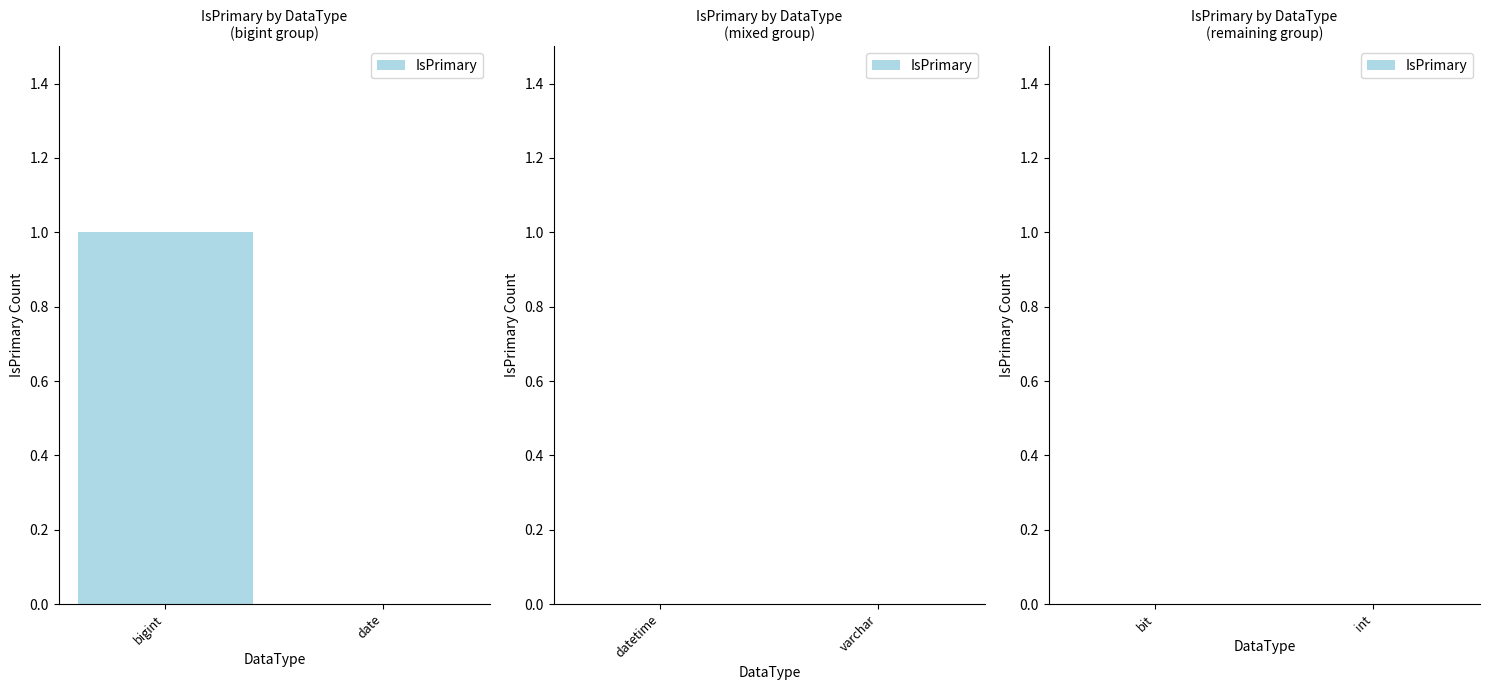

Reading left to right, list all the values displayed in this chart.

bigint=1	date=0